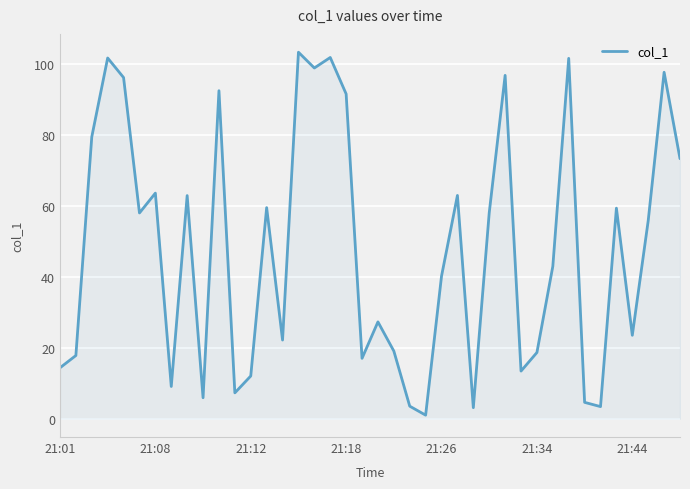

What is the greatest value displayed?

103.4